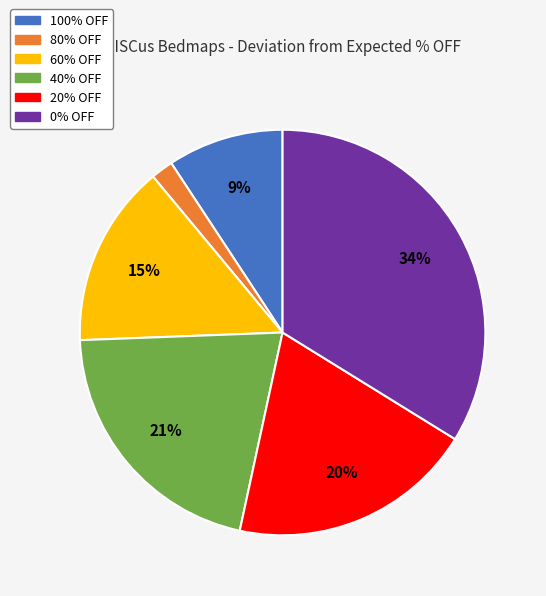

To the nearest percent, what percentage of the pie is 20% OFF?

20%